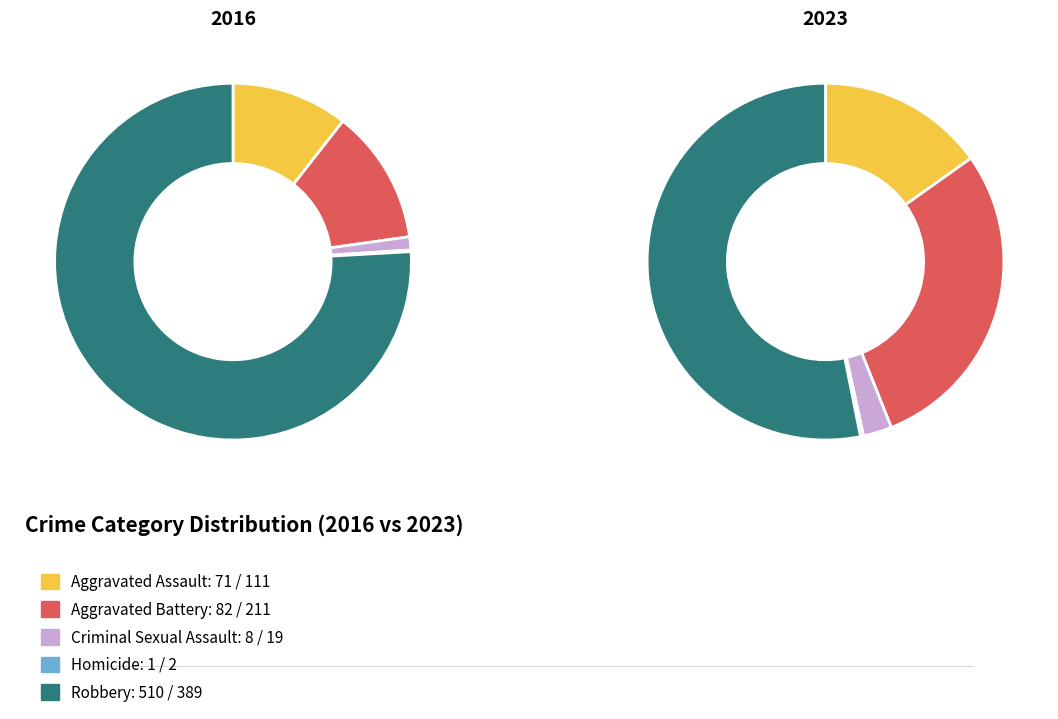

What is the largest slice in the pie chart?

Robbery